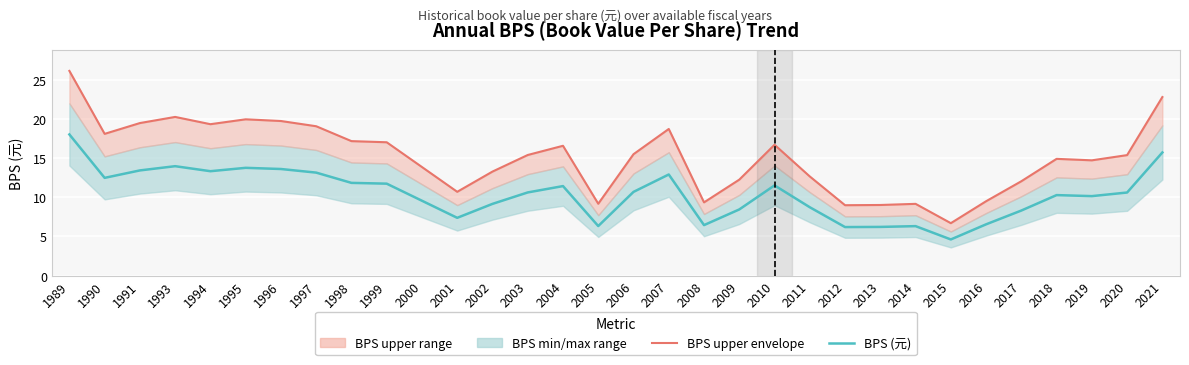

What is the difference between the BPS upper envelope values at 2008 and 1999?

7.7